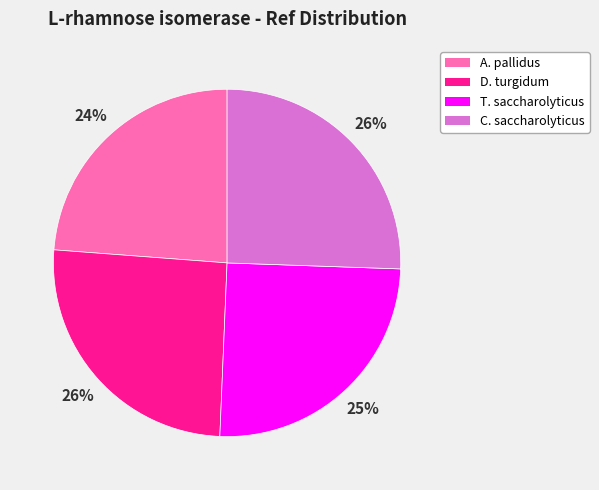

Count the number of slices in the pie.

4